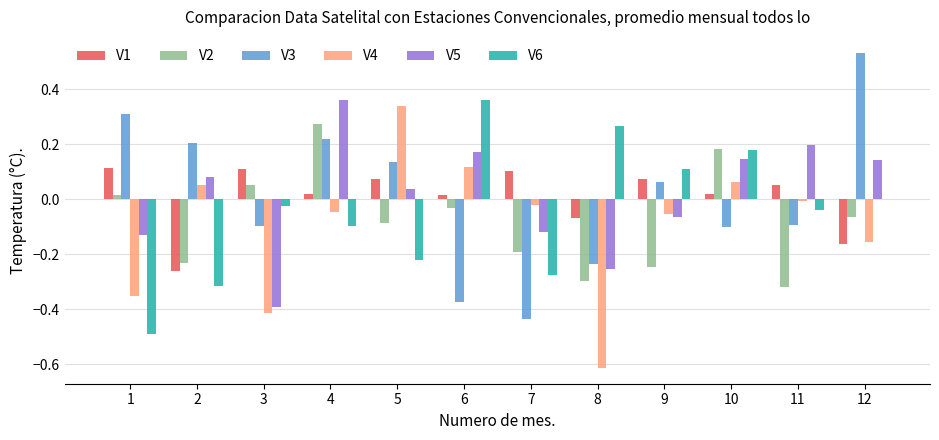

At which category is the sum across all series the highest?

4